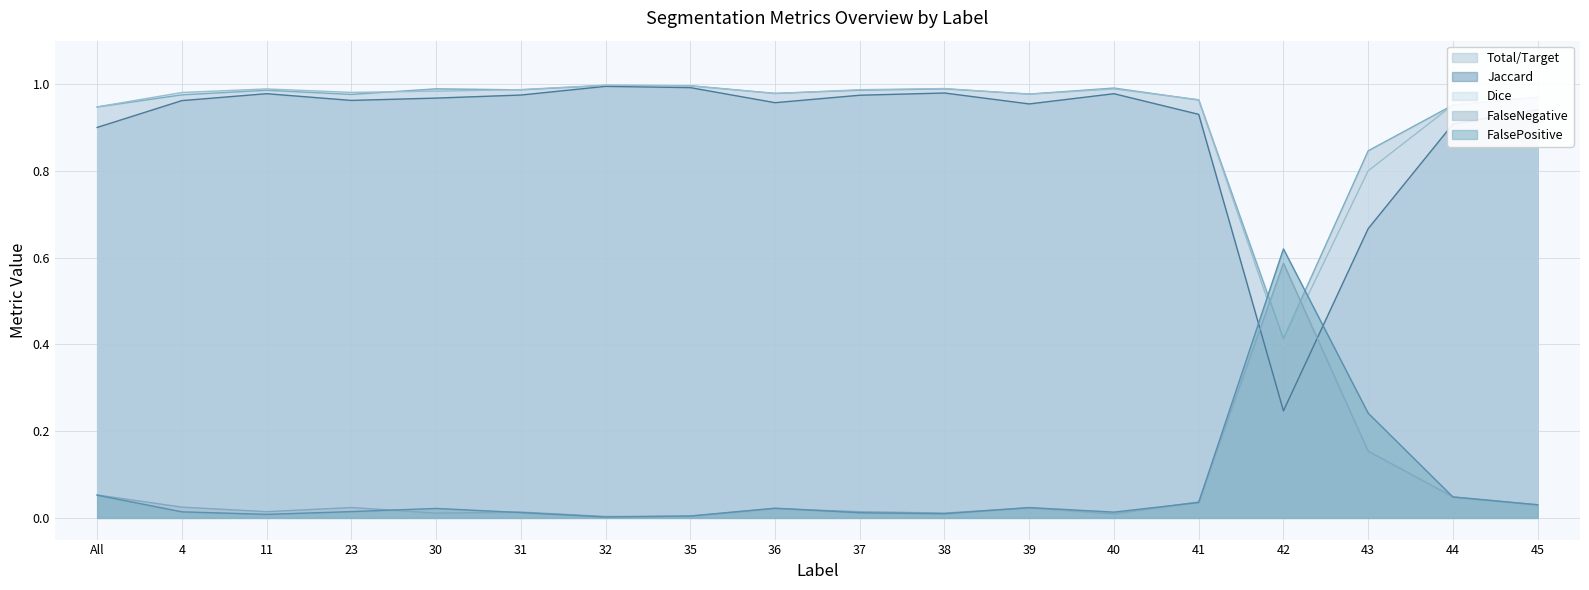

At which label is Total/Target closest to 0?

42